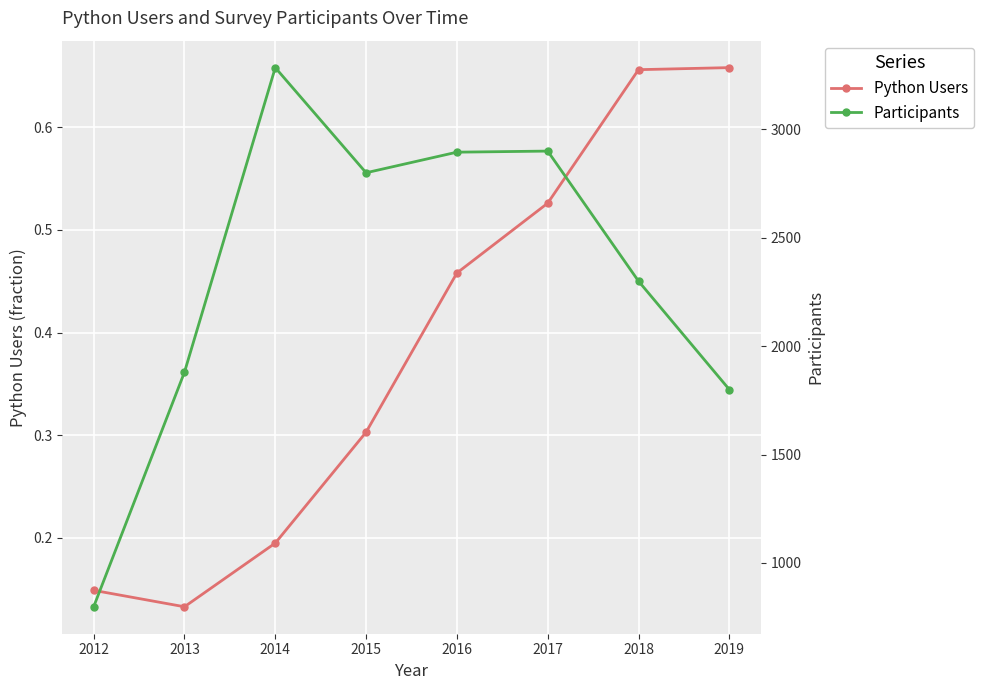

Rank the series at 2012 from highest to lowest value.

Participants, Python Users